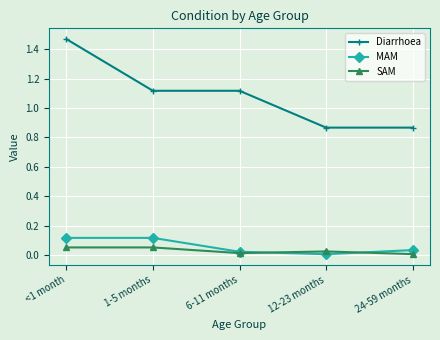

At how many categories does at least one series exceed 0?

5